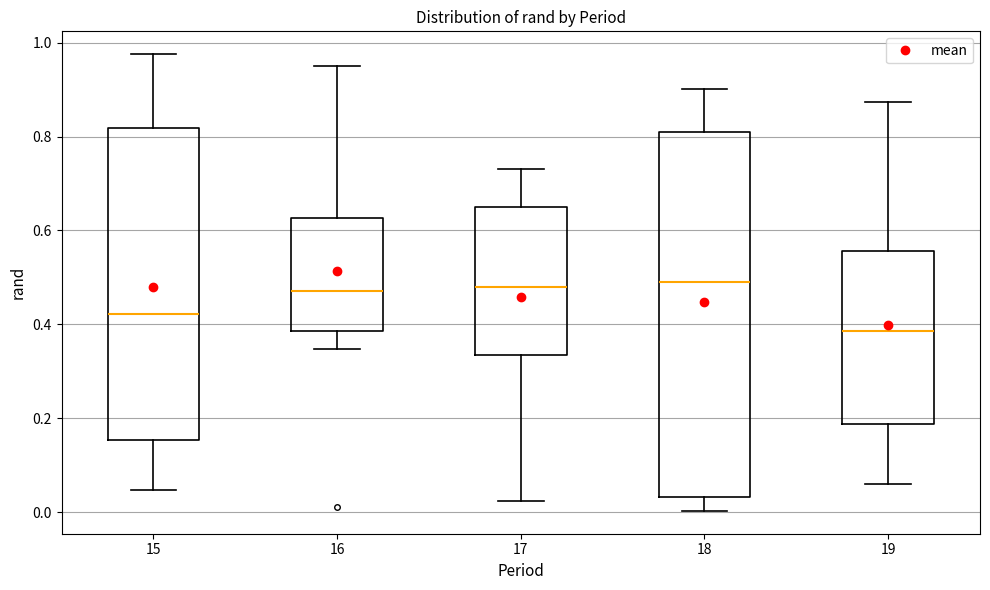

Comparing the boxes themselves (not the whiskers), which one is the tallest?

18